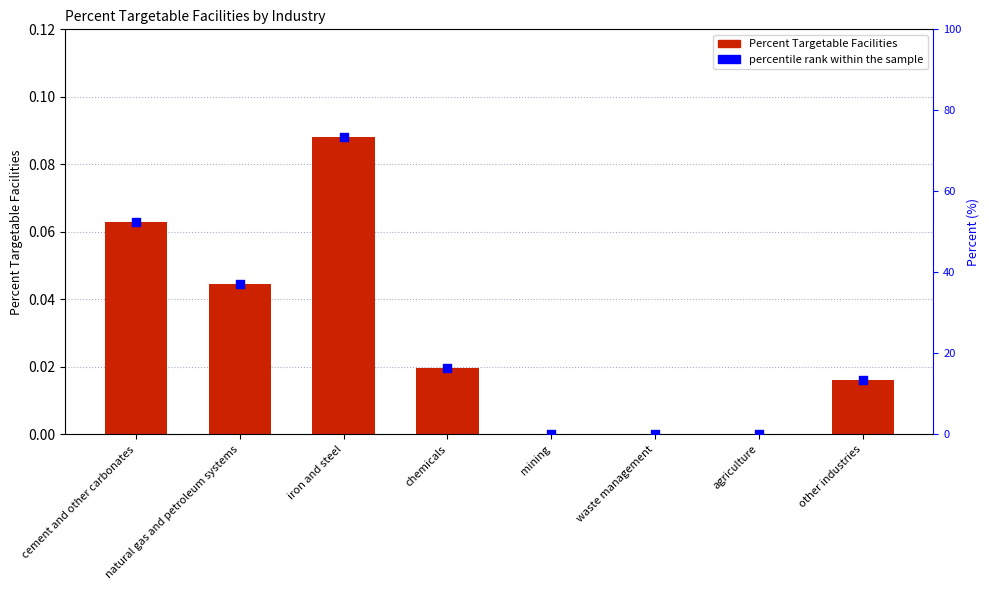

Which series contains the lowest Y value?

Percent Targetable Facilities